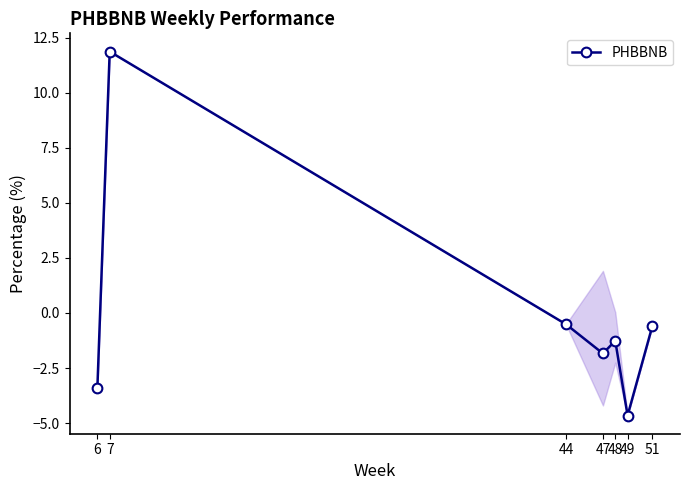

How many lines are shown in the chart?

1